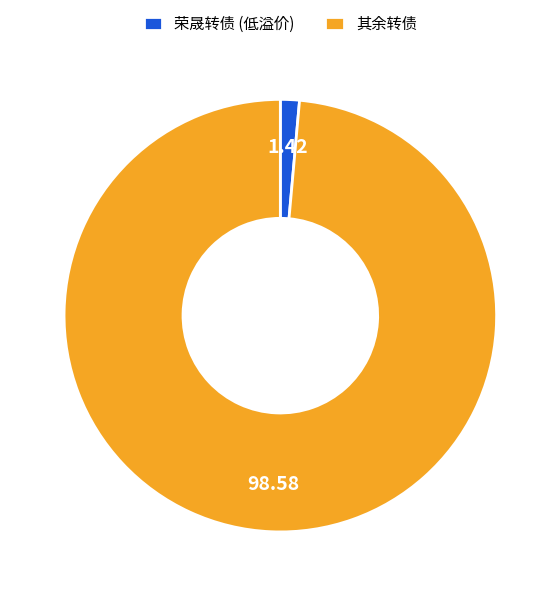

Rank the categories by value from highest to lowest.

其余转债, 荣晟转债 (低溢价)